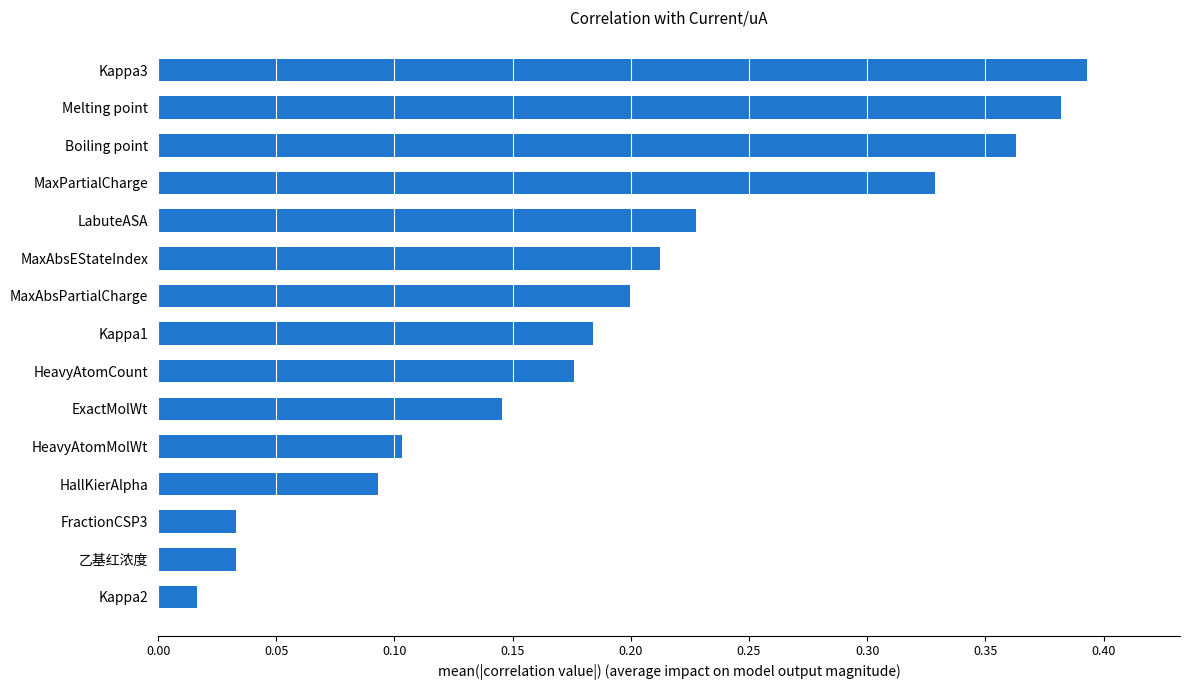

The chart shows a value of 0.1 at FractionCSP3. True or false?

False